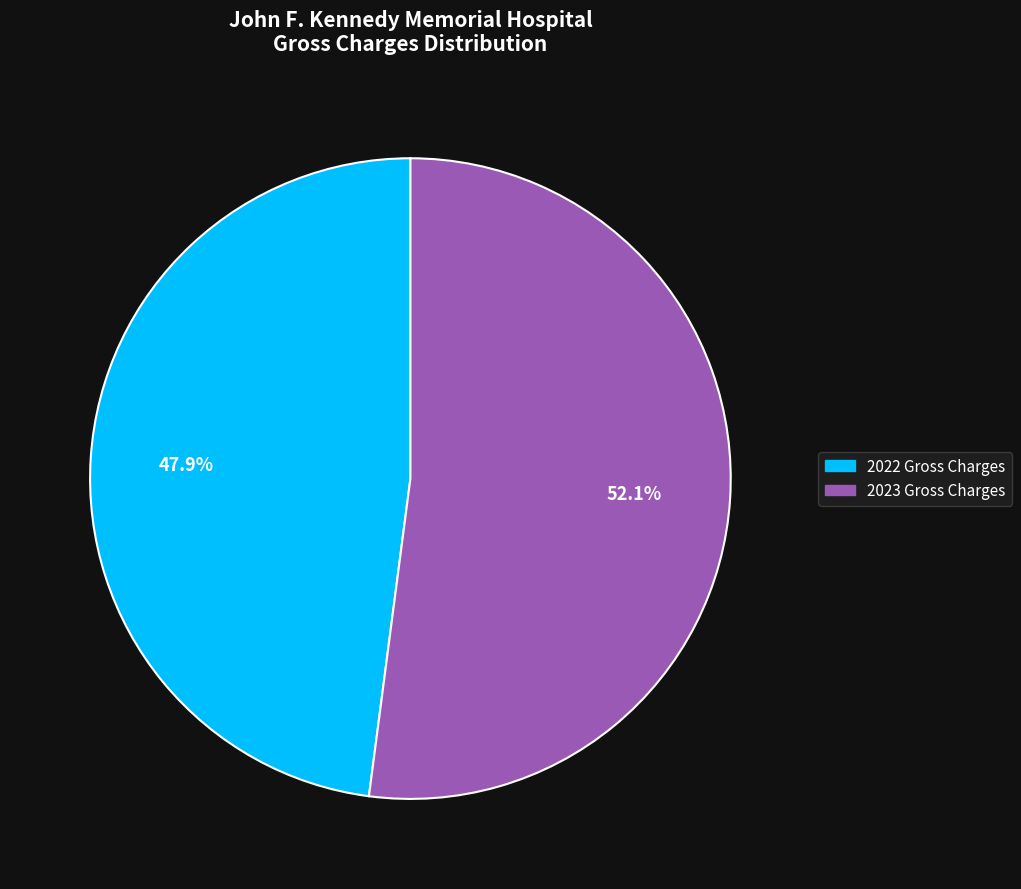

To the nearest percent, what is the difference between the 2022 Gross Charges and 2023 Gross Charges slice percentages?

4%